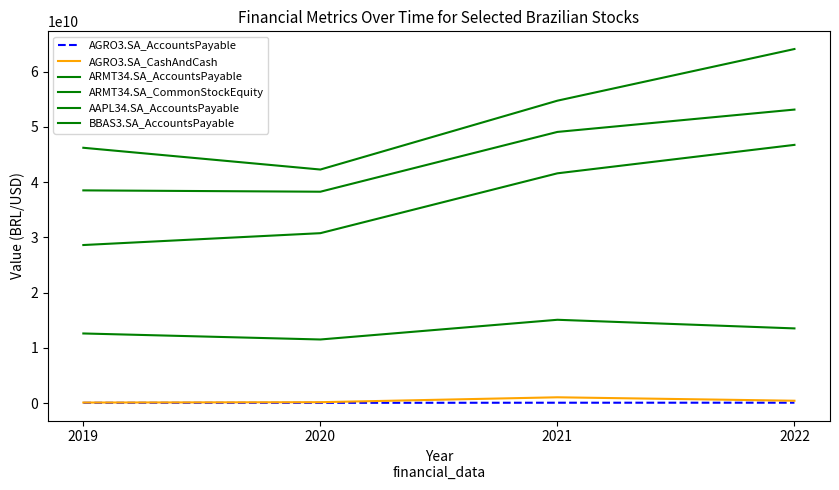

Which category has the lowest value across all series?

2020